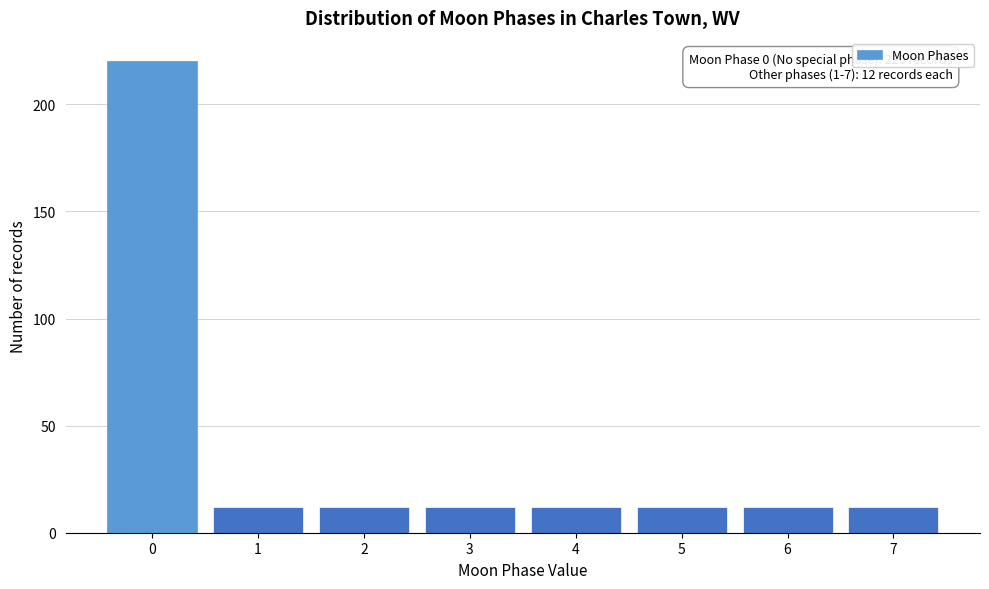

Reading left to right, what are all the values shown in this chart?

0=220	1=12	2=12	3=12	4=12	5=12	6=12	7=12